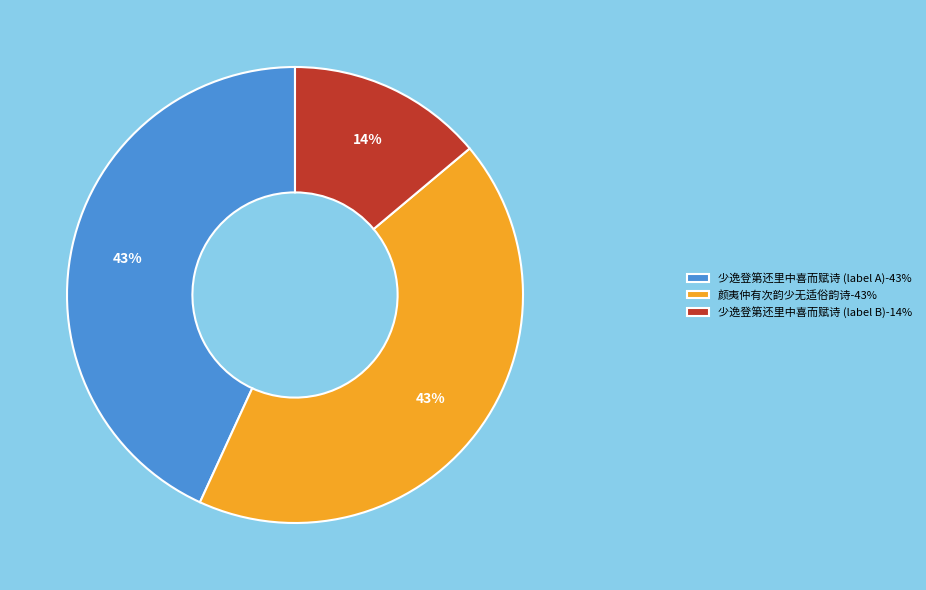

What percentage is the 少逸登第还里中喜而赋诗 (label B)-14% slice, to the nearest percent?

14%